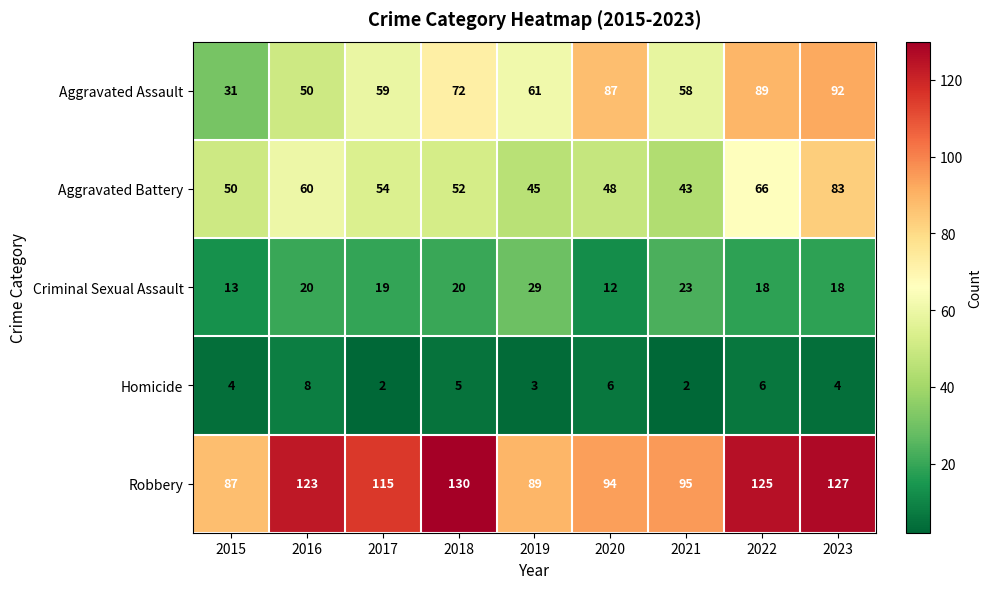

What is the sum of the Aggravated Assault values at 2016 and 2022?

139